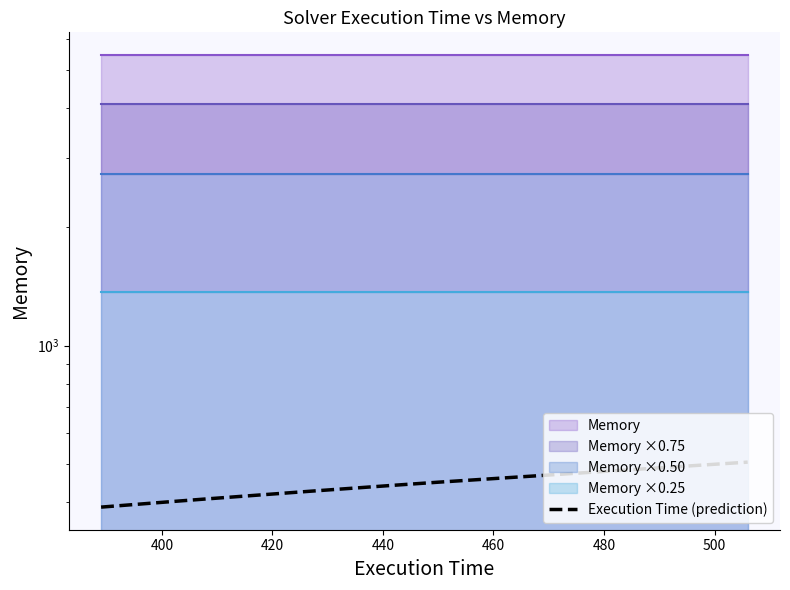

True or false: the data has more than 1 interior local peaks.

False